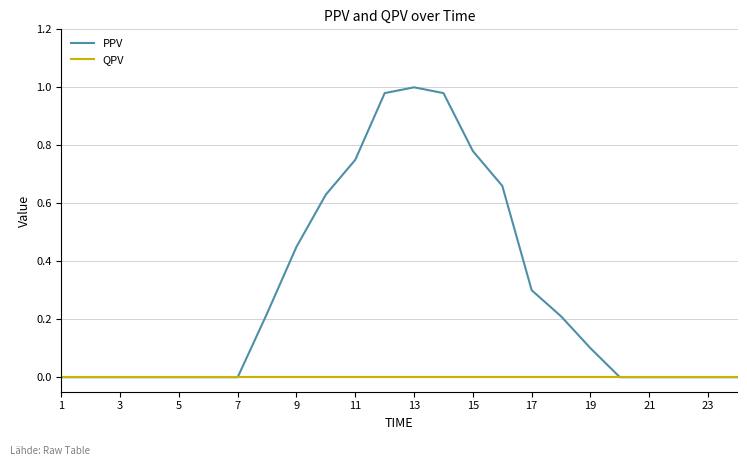

Which series has the widest spread of values?

PPV